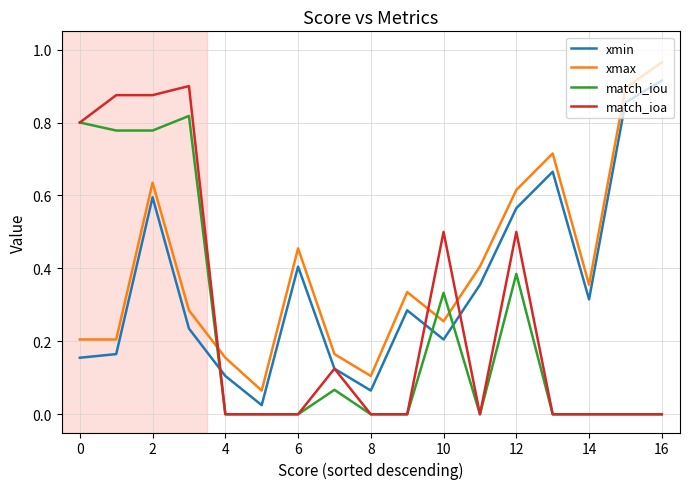

True or false: xmin and match_iou cross at least once.

True